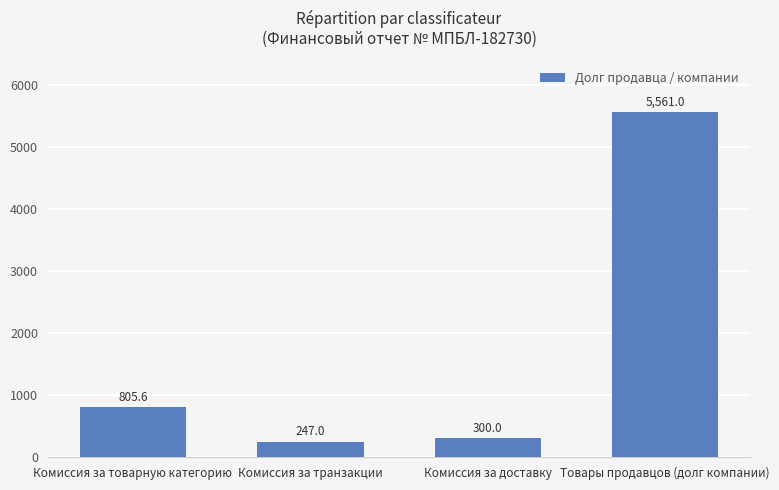

What is the maximum value shown in the chart?

5561.0